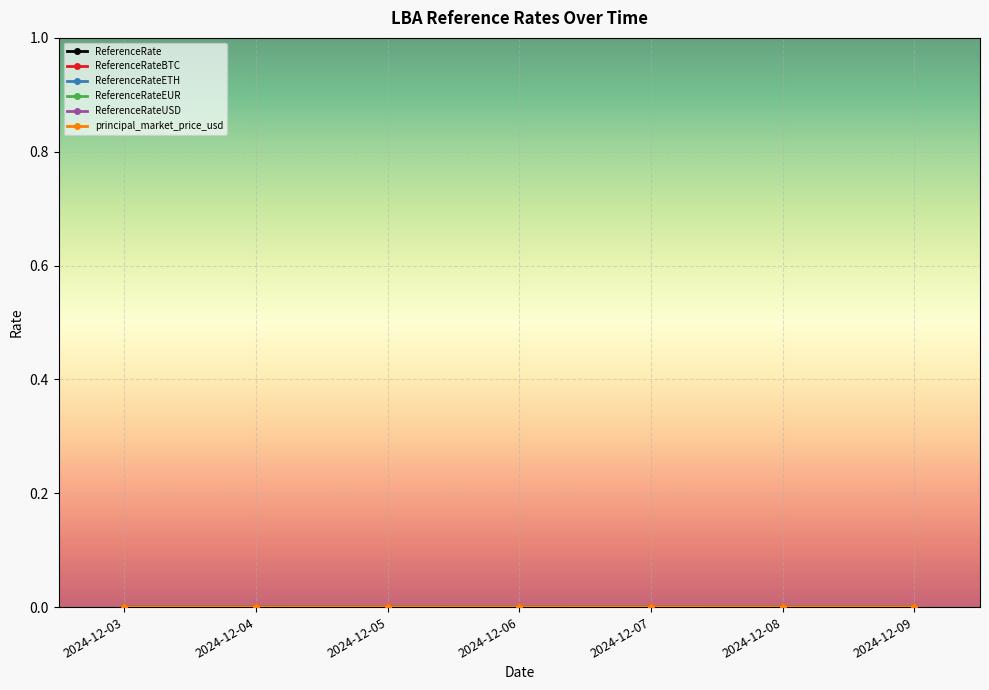

Does the chart have visible grid lines?

Yes